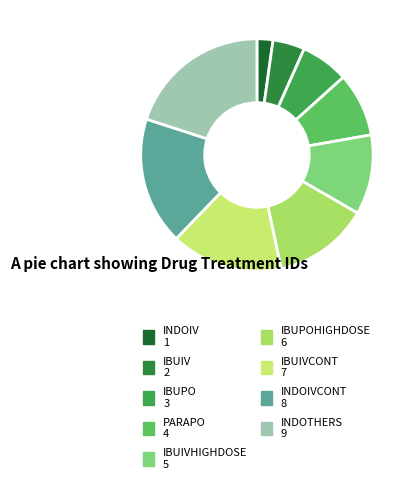

How many slices are in this pie chart?

9